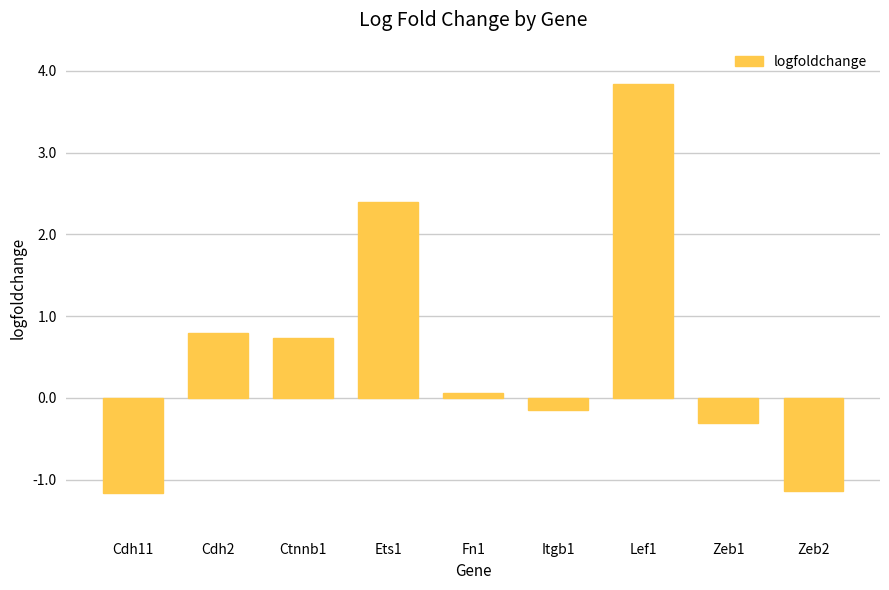

What is the sum of all values?

5.1